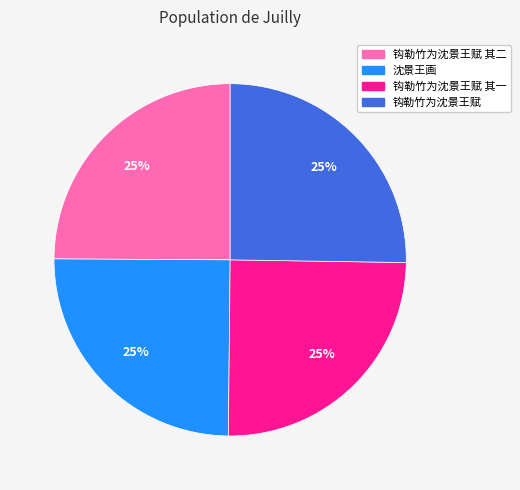

To the nearest percent, what is the average slice percentage?

25%